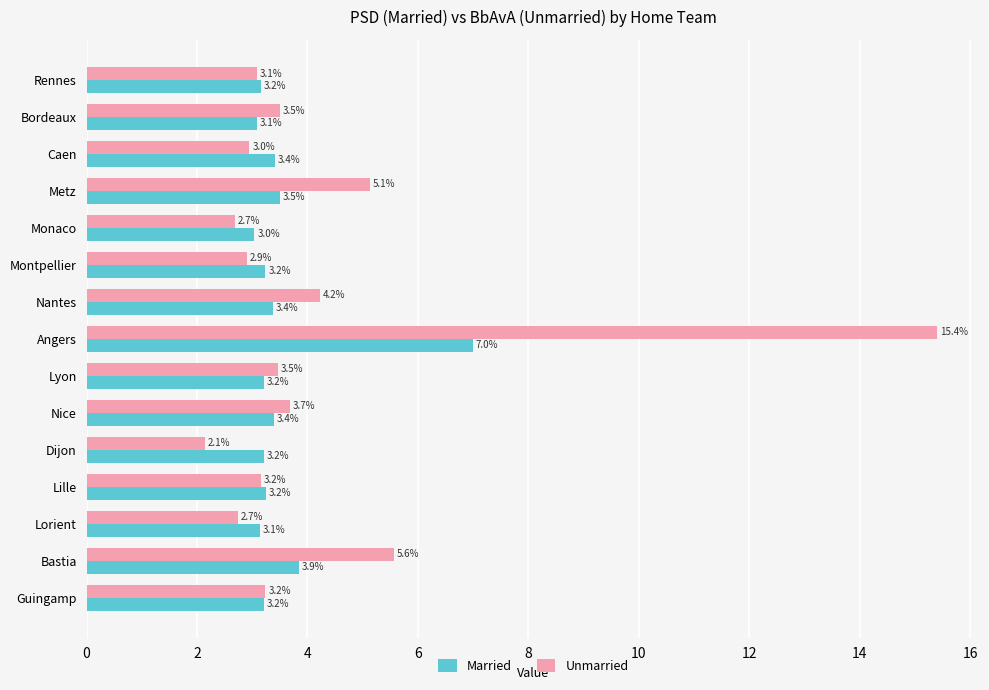

Which category has the lowest value across all series?

Dijon